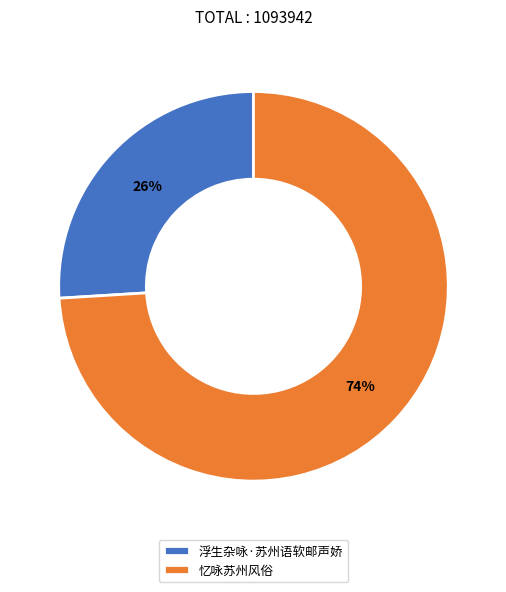

To the nearest percent, what is the difference between the largest and smallest slice percentages?

48%